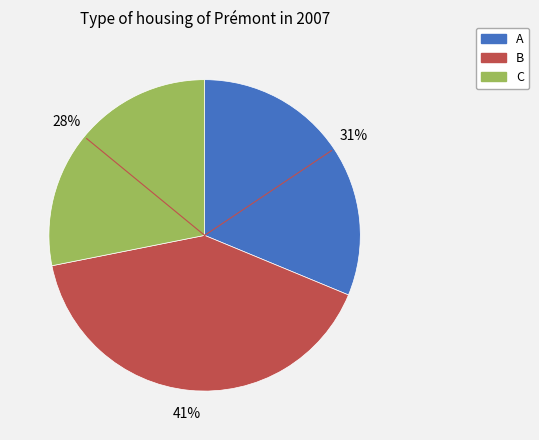

Which slice is the smallest?

C